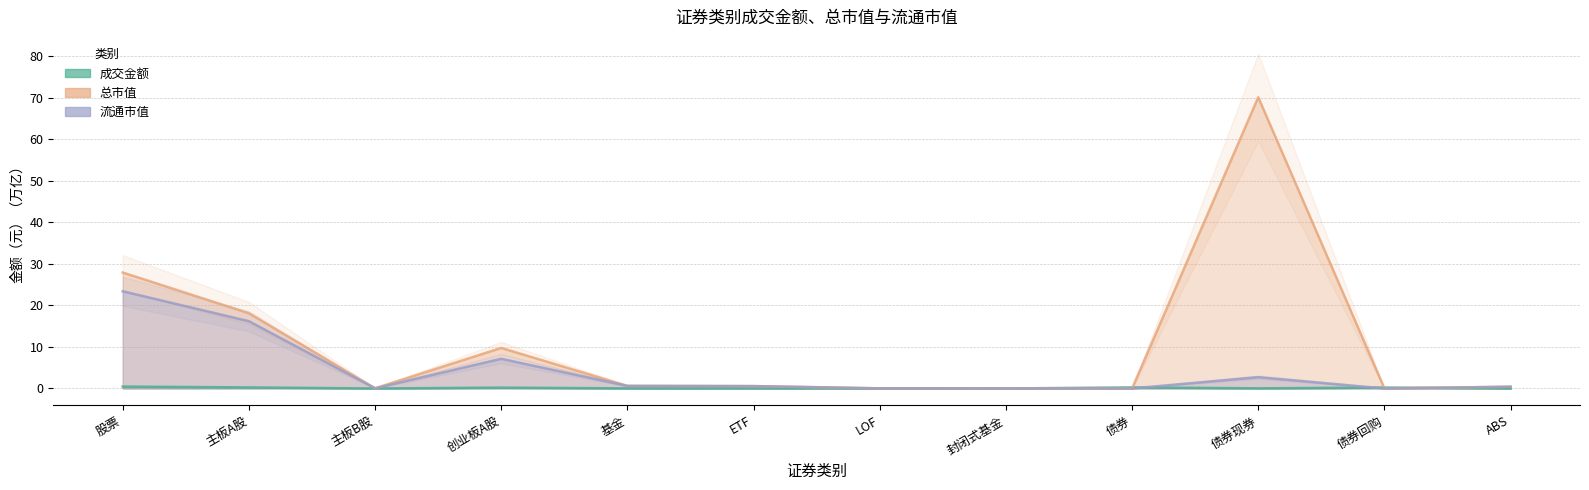

List the series in order of their peak value, lowest first.

成交金额, 流通市值, 总市值